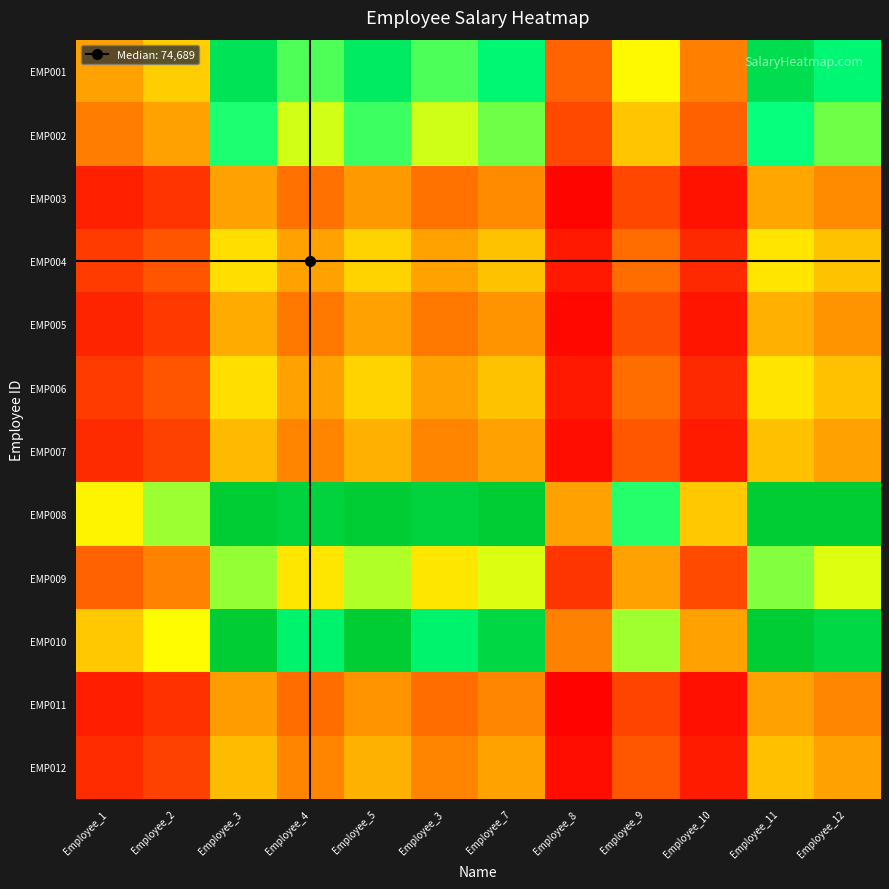

How many categories are shown in the chart?

12